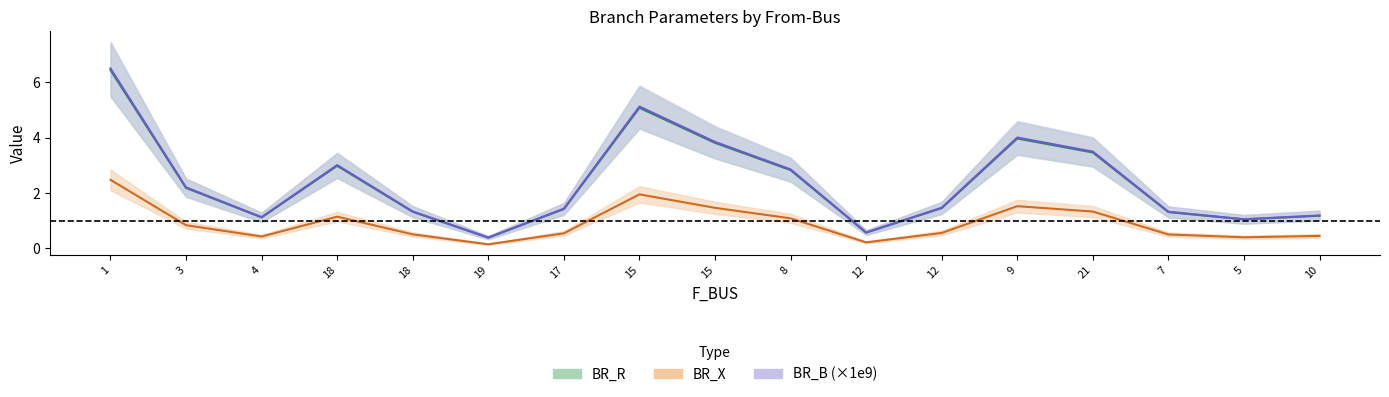

Between 15 and 15, which series saw the biggest shift?

BR_B